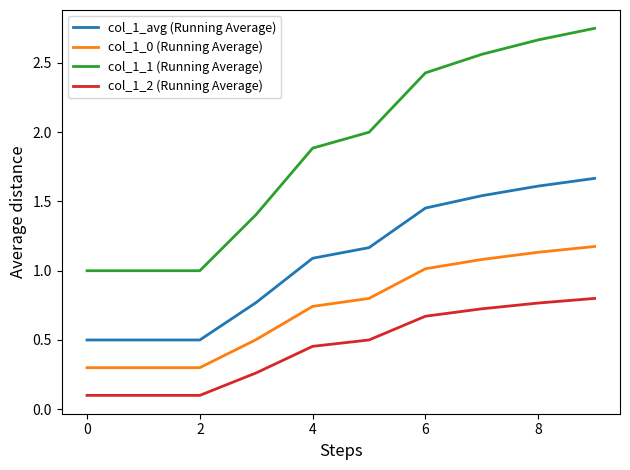

True or false: col_1_avg (Running Average) and col_1_2 (Running Average) intersect in this chart.

False